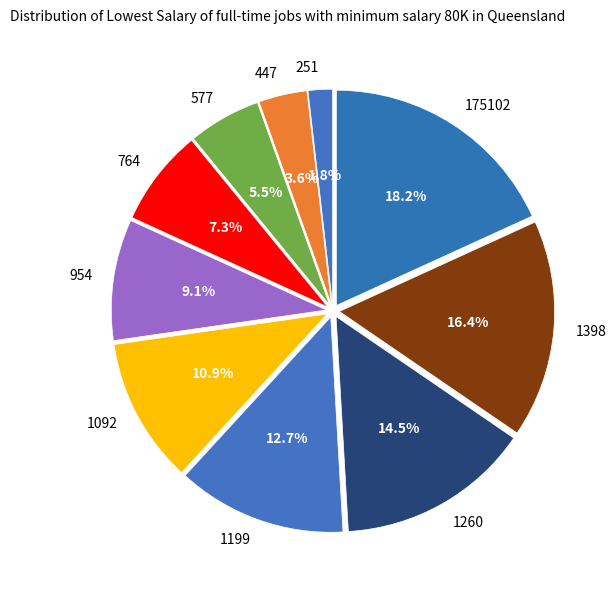

How many slices are in this pie chart?

10